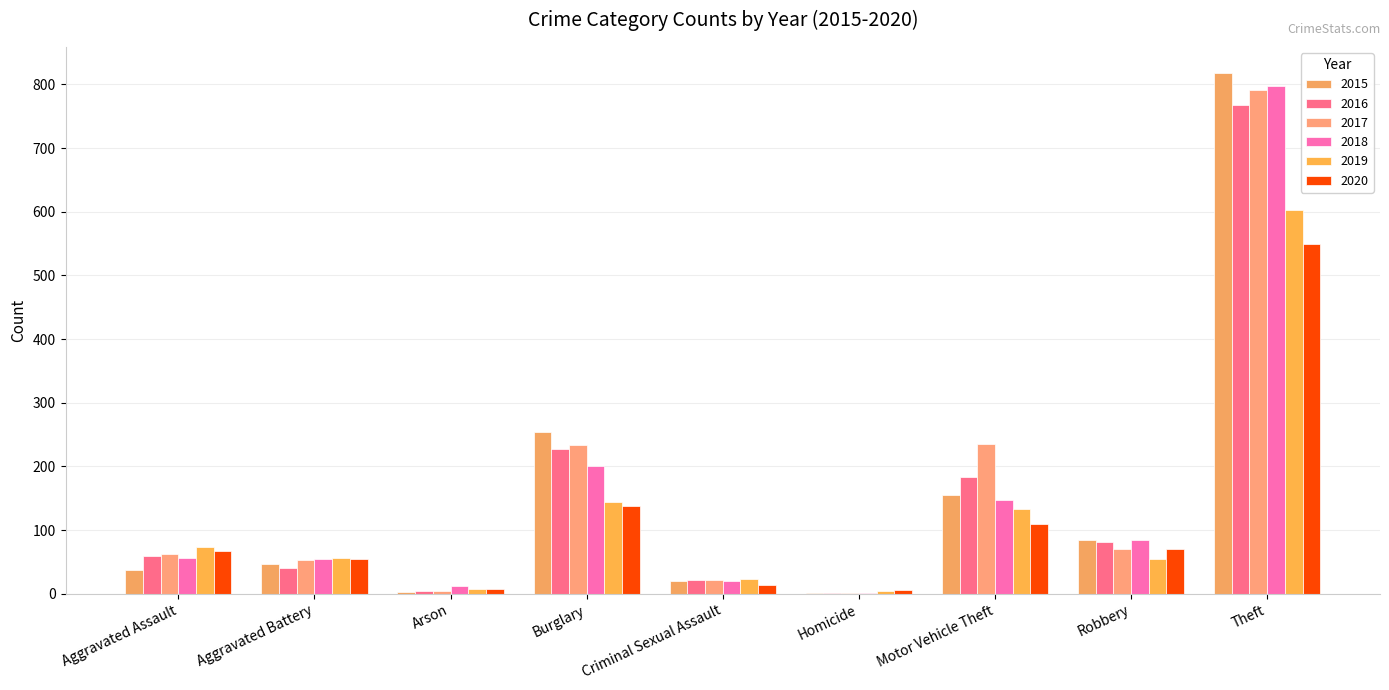

What is the value of the 2020 bar at the 3rd from the left?

8